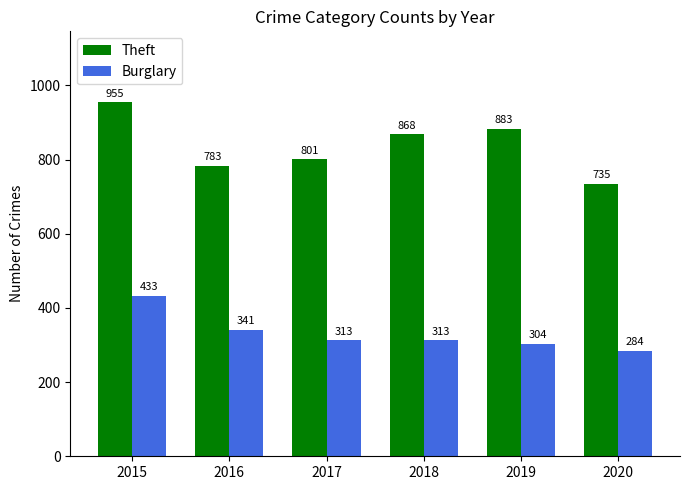

Rank the categories by Theft value from lowest to highest.

2020, 2016, 2017, 2018, 2019, 2015